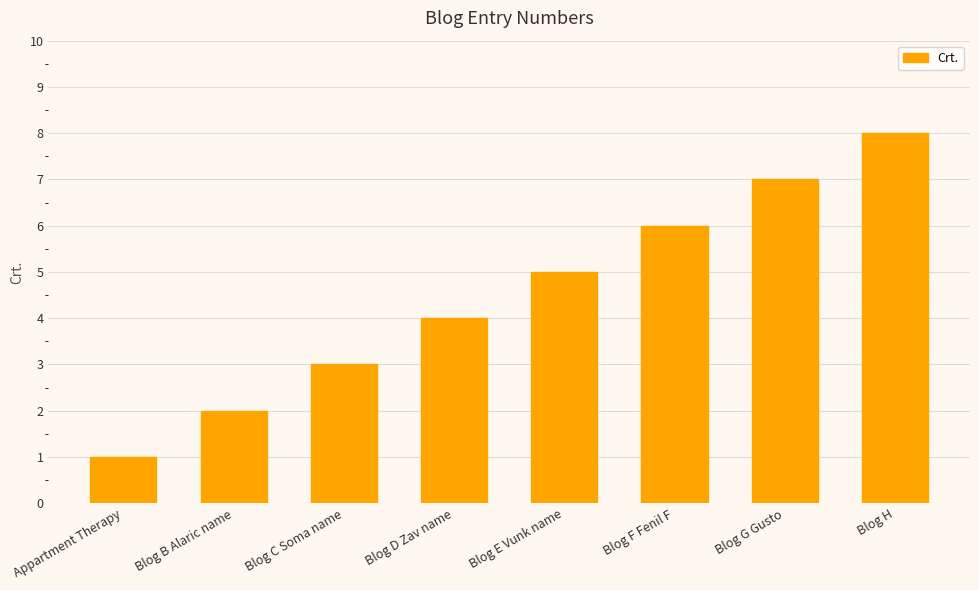

Reading left to right, list all the values displayed in this chart.

1	2	3	4	5	6	7	8